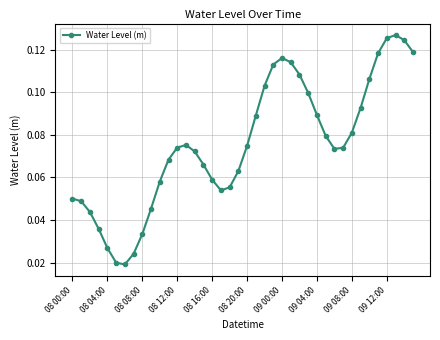

What is the sum of all values?

3.0